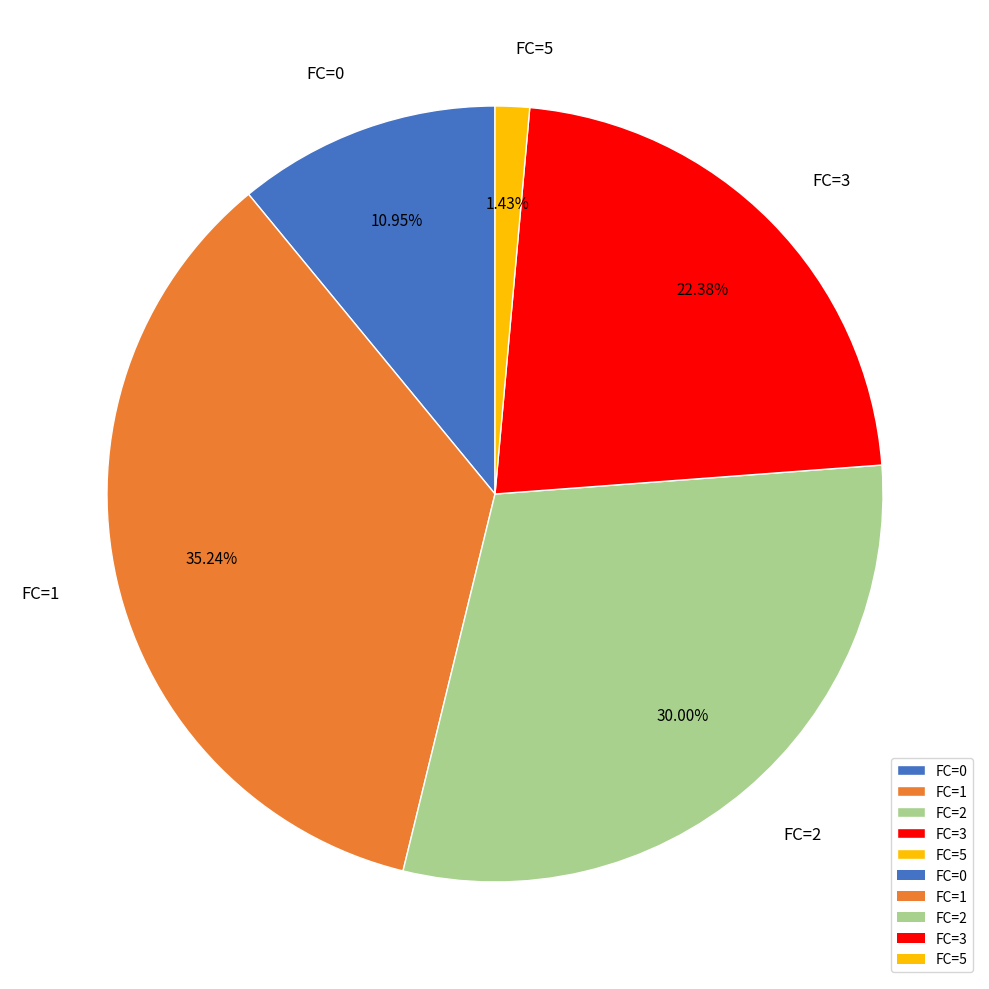

Is there a majority slice in this chart?

No